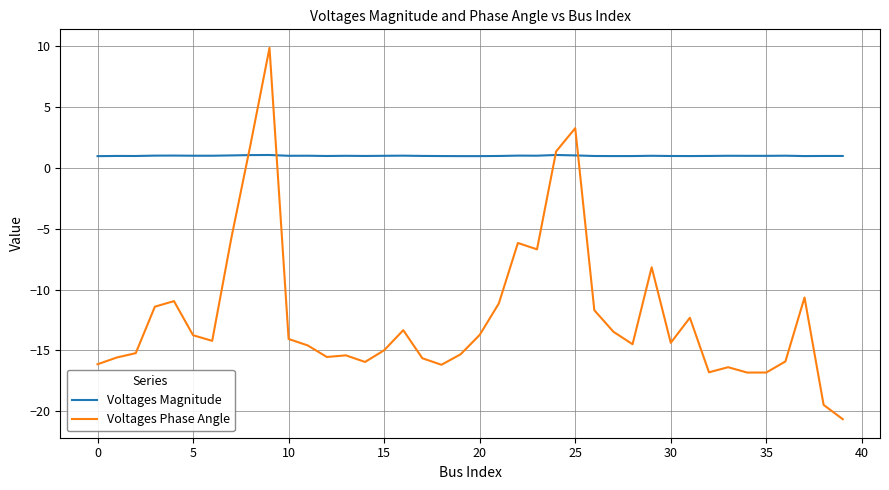

List the series in order of their peak value, lowest first.

Voltages Magnitude, Voltages Phase Angle